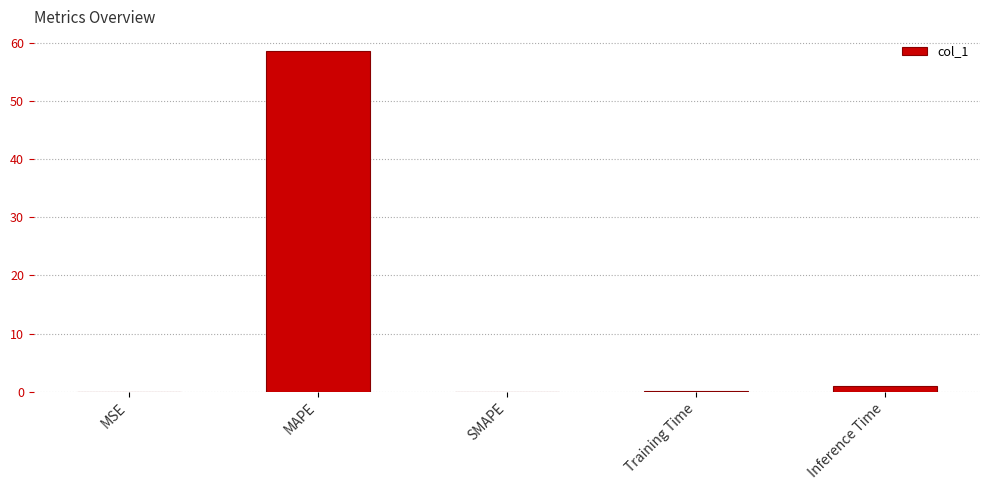

Where is the data nearest to the value 29?

Inference Time